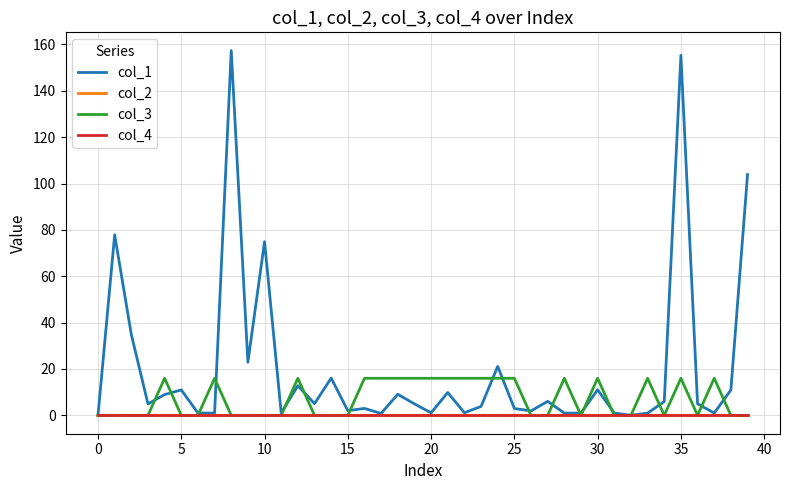

Which series has the largest range (max minus min)?

col_1